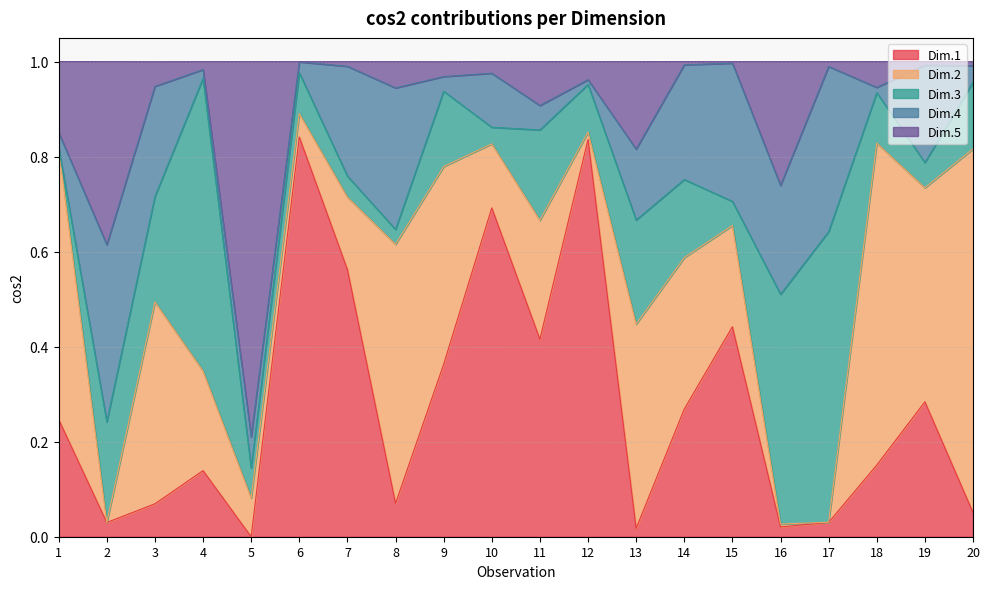

Which series has the widest spread of values?

Dim.1